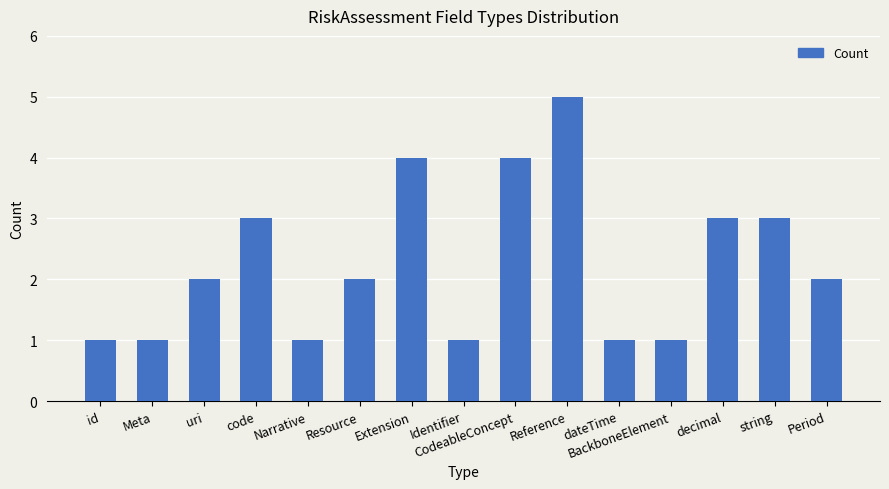

Does the chart contain stacked bars?

No